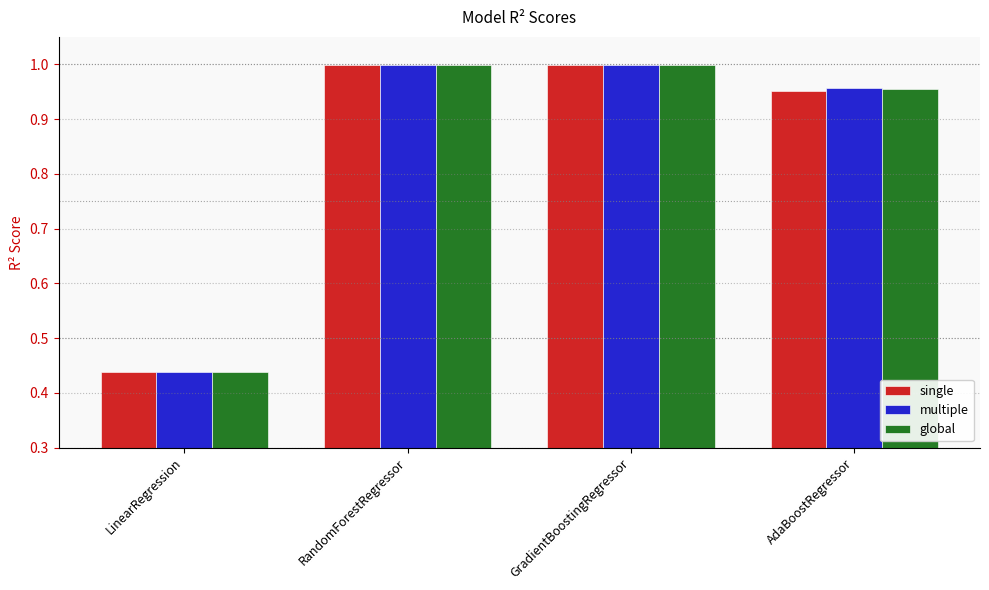

What are all the series names shown in the legend?

single, multiple, global